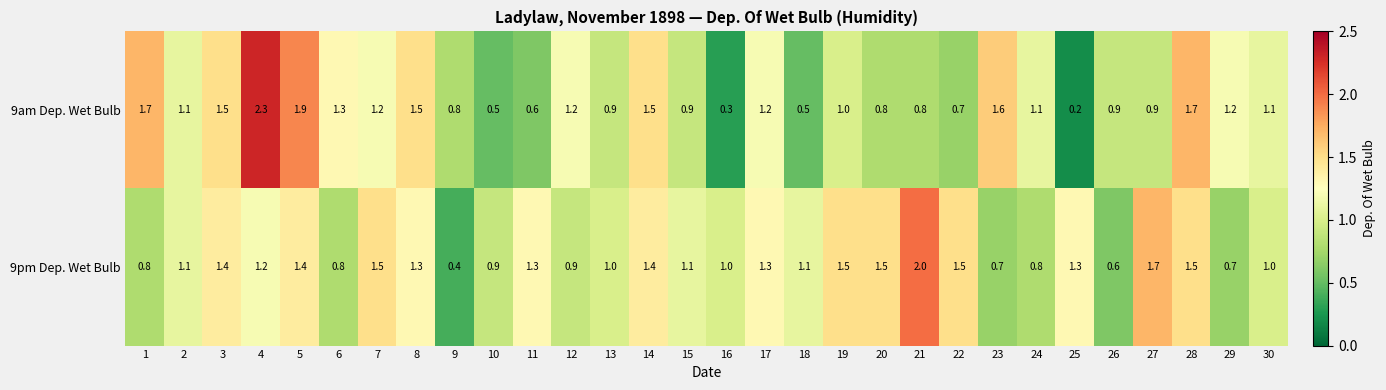

Is the value of 9am Dep. Wet Bulb at 8 greater than the value of 9pm Dep. Wet Bulb at 17?

Yes